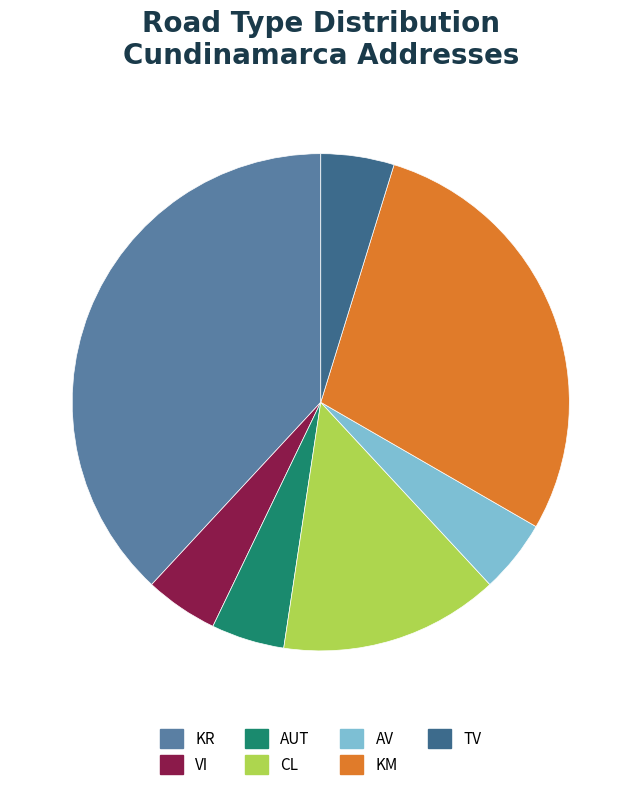

Between KM and KR, which is larger?

KR